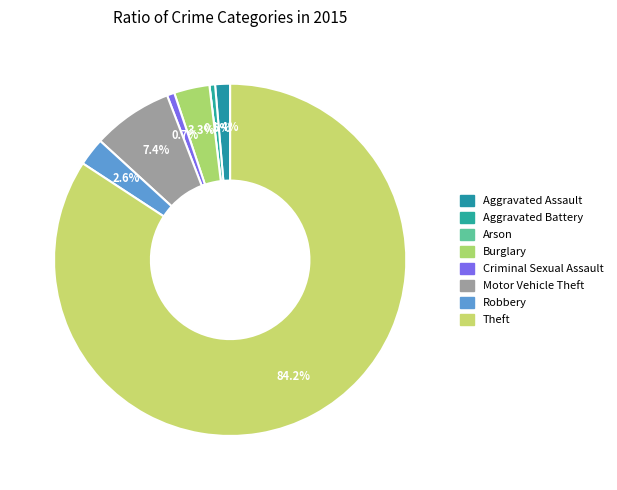

Combined, what portion of the pie is Robbery and Motor Vehicle Theft?

9.9%